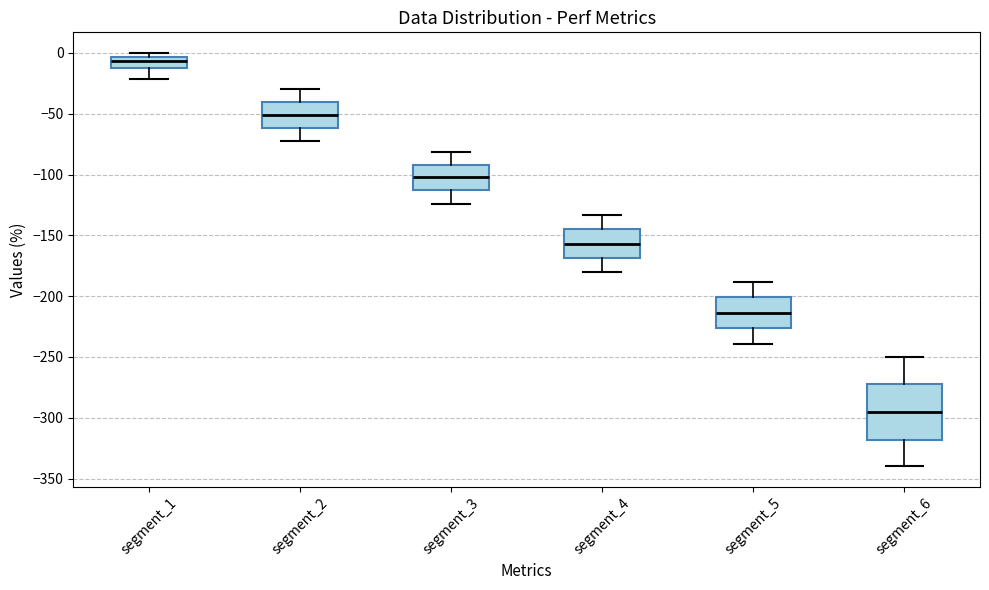

Reading left to right, transcribe this box plot: for each box, give where its median line is, the range the box spans, and where its two whiskers end, as read against the y-axis. The values are not printed on the chart, so give them approximately, as read against the axis.

segment_1: median -5 (inside the box), box -10 to -5, whiskers -20 to 0
segment_2: median -50, box -60 to -40, whiskers -75 to -30
segment_3: median -100, box -115 to -90, whiskers -125 to -80
segment_4: median -155, box -170 to -145, whiskers -180 to -135
segment_5: median -215, box -225 to -200, whiskers -240 to -190
segment_6: median -295, box -320 to -275, whiskers -340 to -250